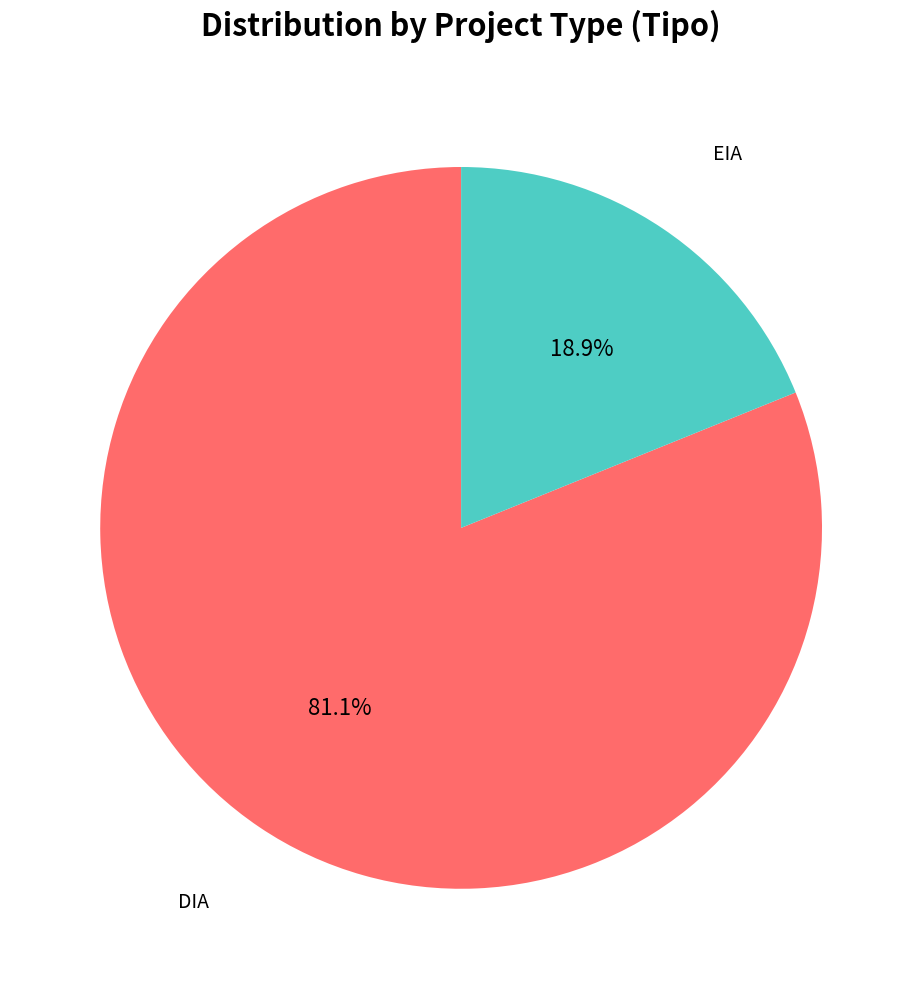

To the nearest percent, what portion does EIA represent?

19%